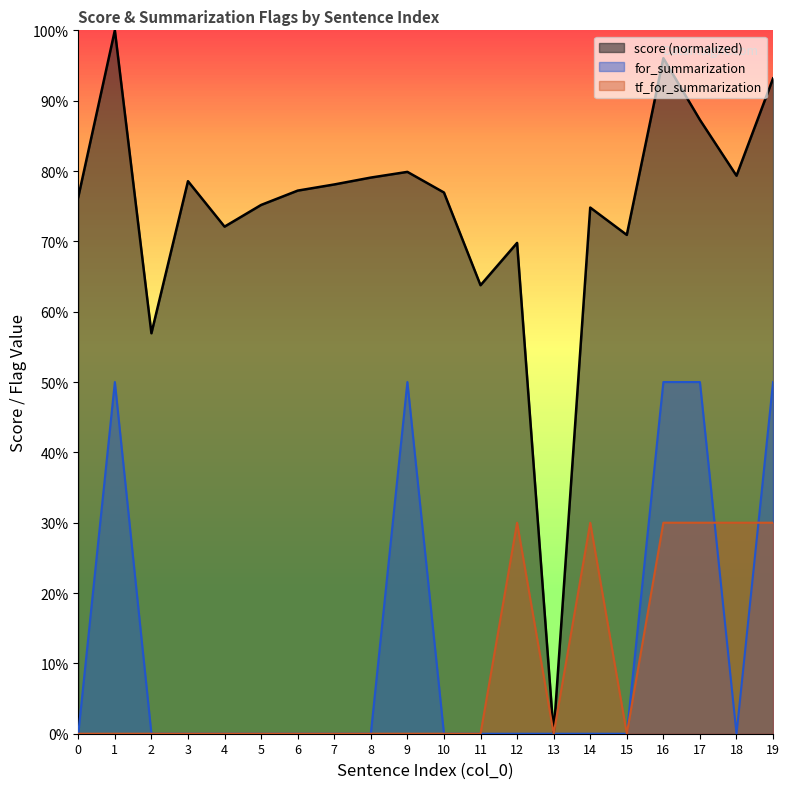

In tf_for_summarization, how many points are lower than both neighbors (excluding endpoints)?

2